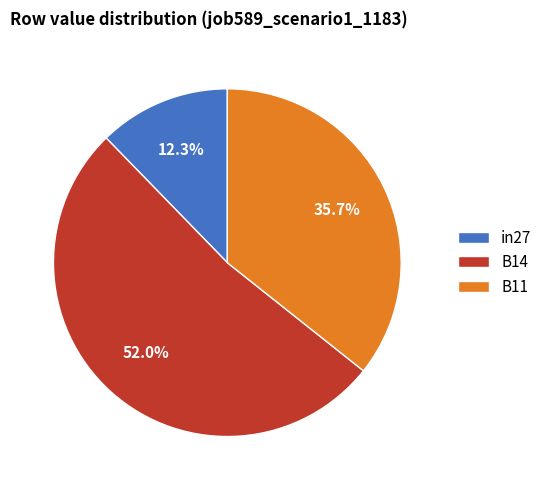

Does B14 represent more than half of the total?

Yes